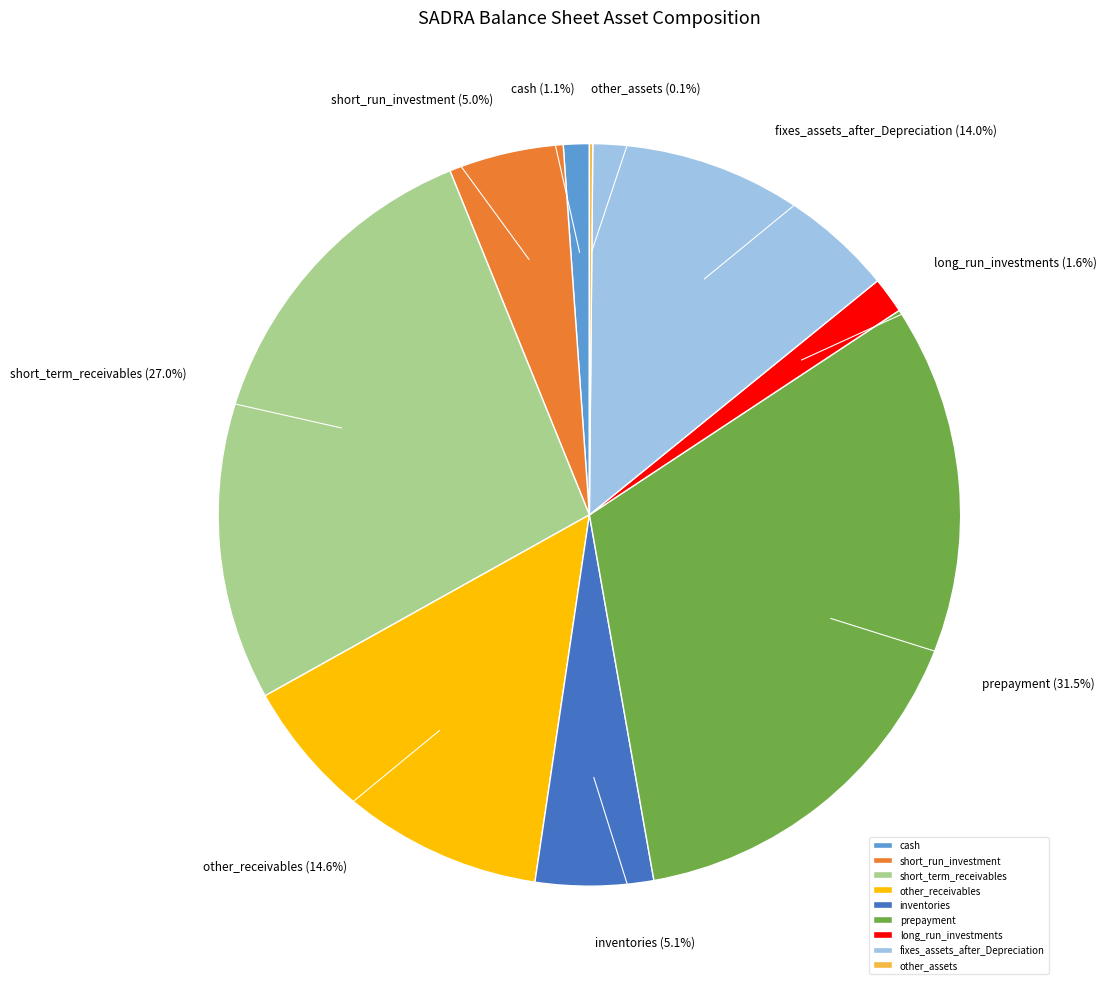

How much of the chart is everything except other_receivables?

85.4%